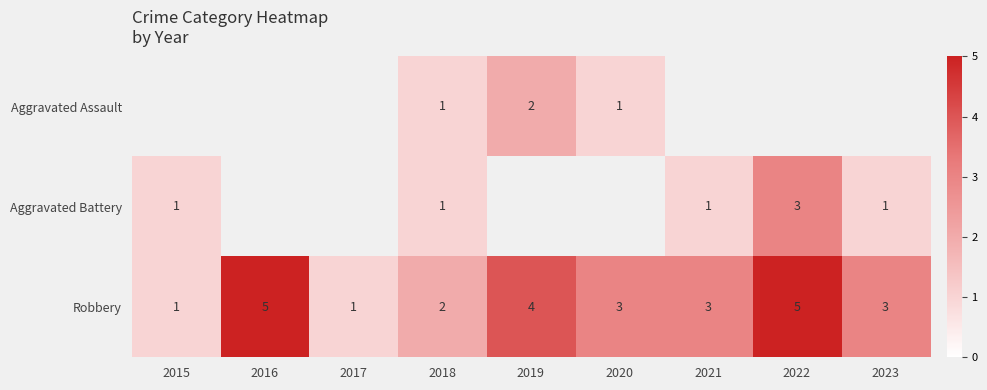

The Robbery series shows 6.9 at 2022. True or false?

False